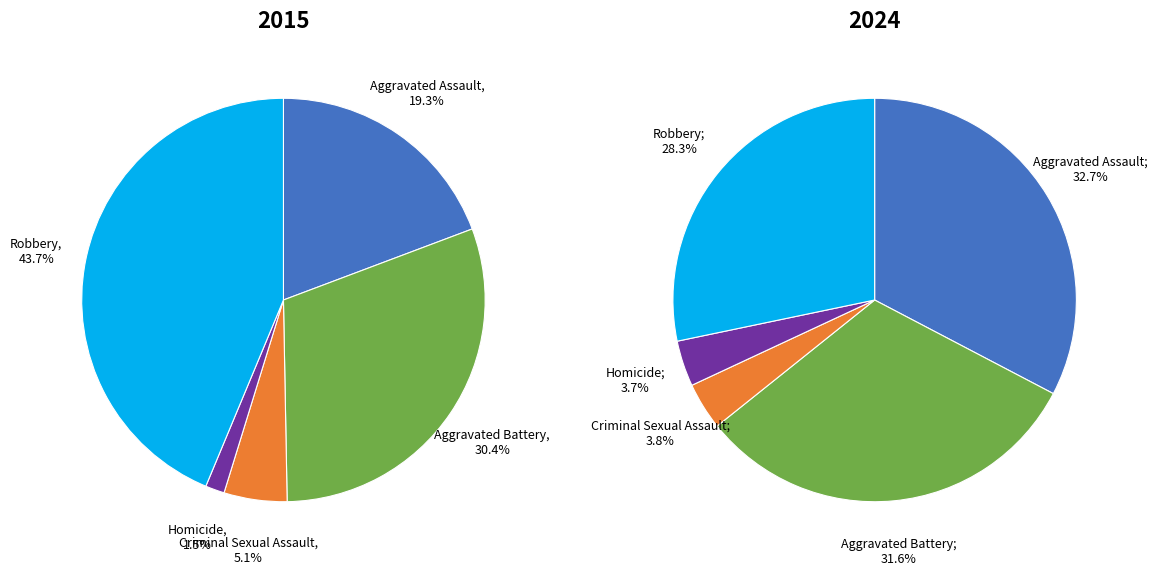

Does 4 represent more than half of the total?

No